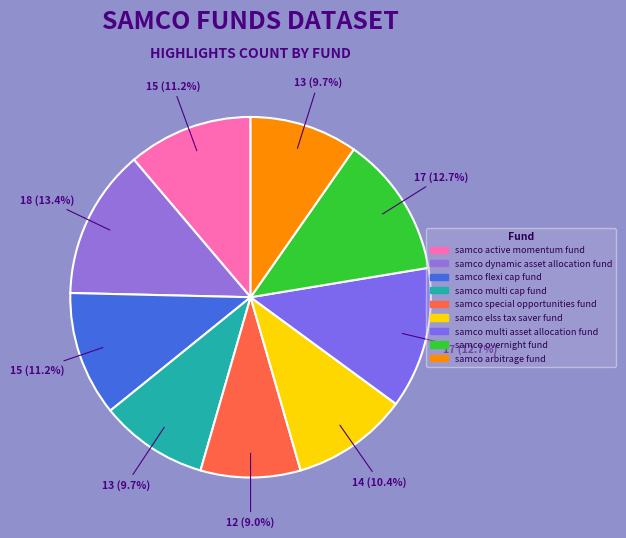

Count the number of slices in the pie.

9